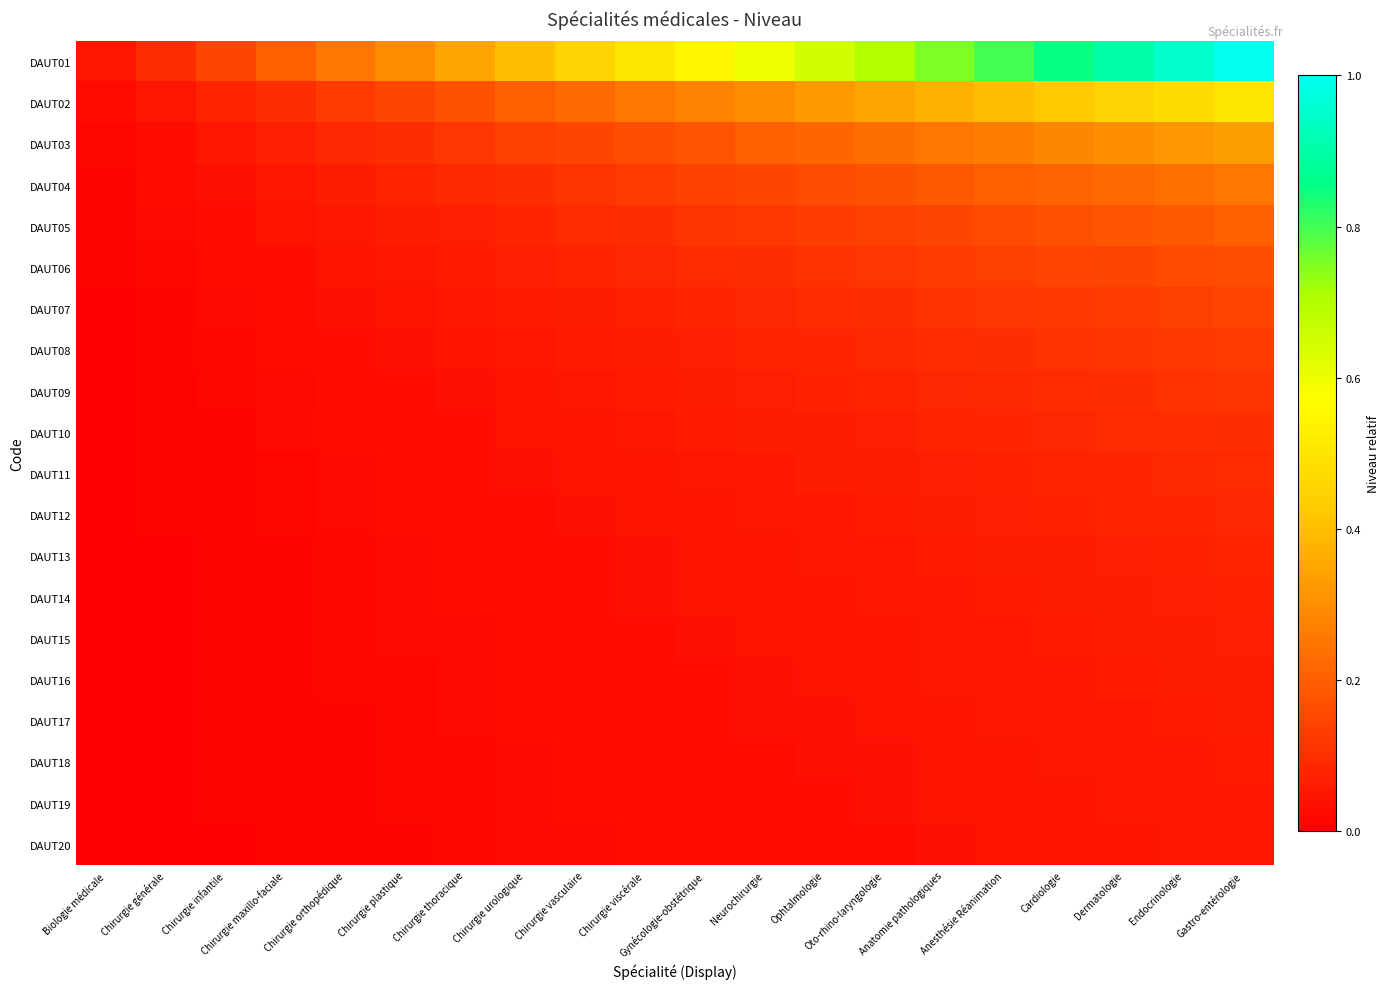

Which series has the widest spread of values?

DAUT01